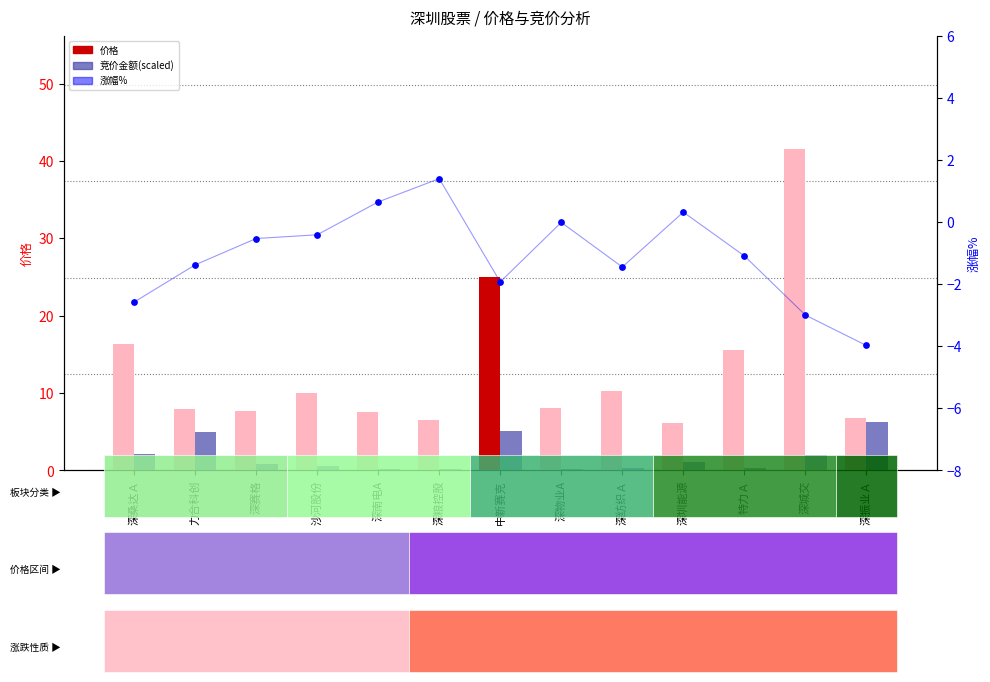

Which series reaches the maximum Y coordinate?

价格